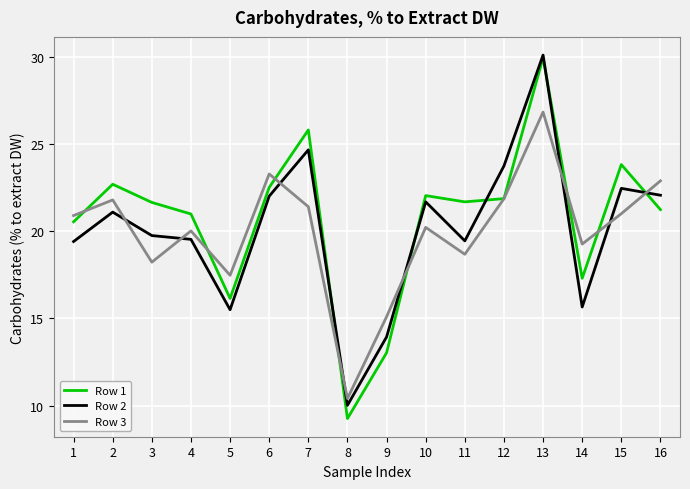

How many series are shown in this chart?

3